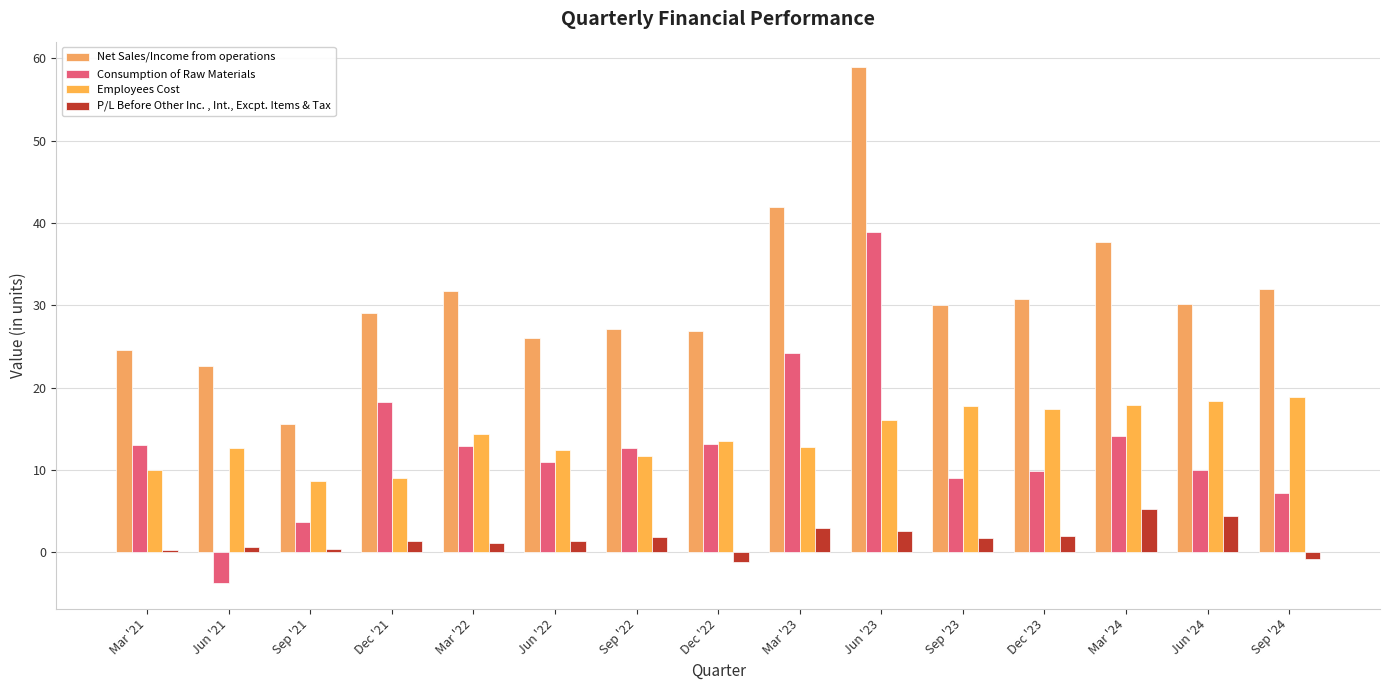

Which series has the largest range (max minus min)?

Net Sales/Income from operations